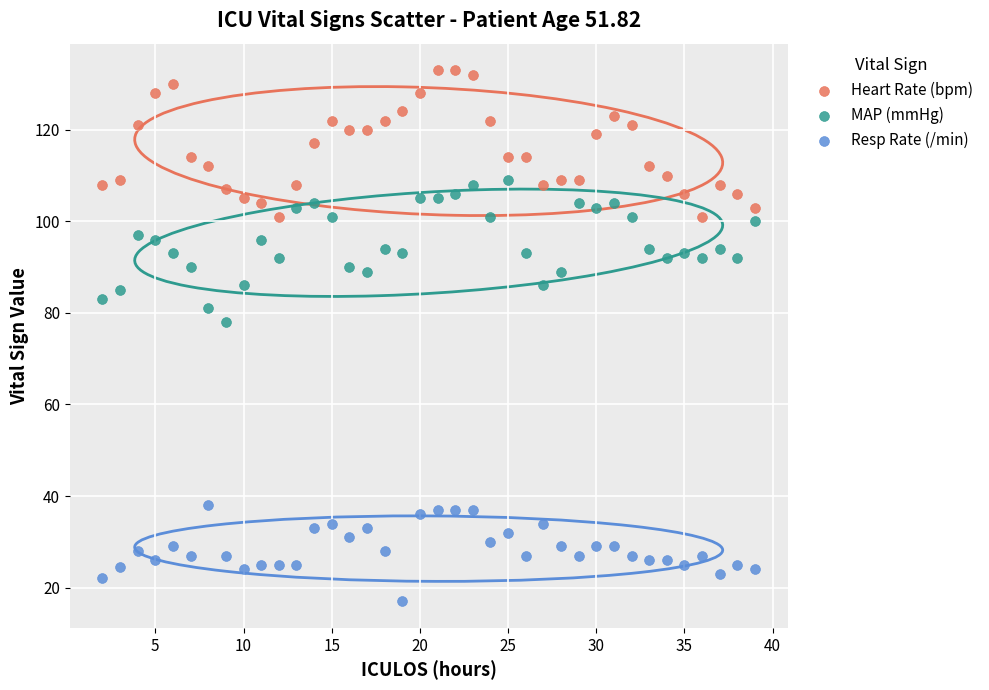

What are all the series names shown in the legend?

Heart Rate (bpm), MAP (mmHg), Resp Rate (/min)